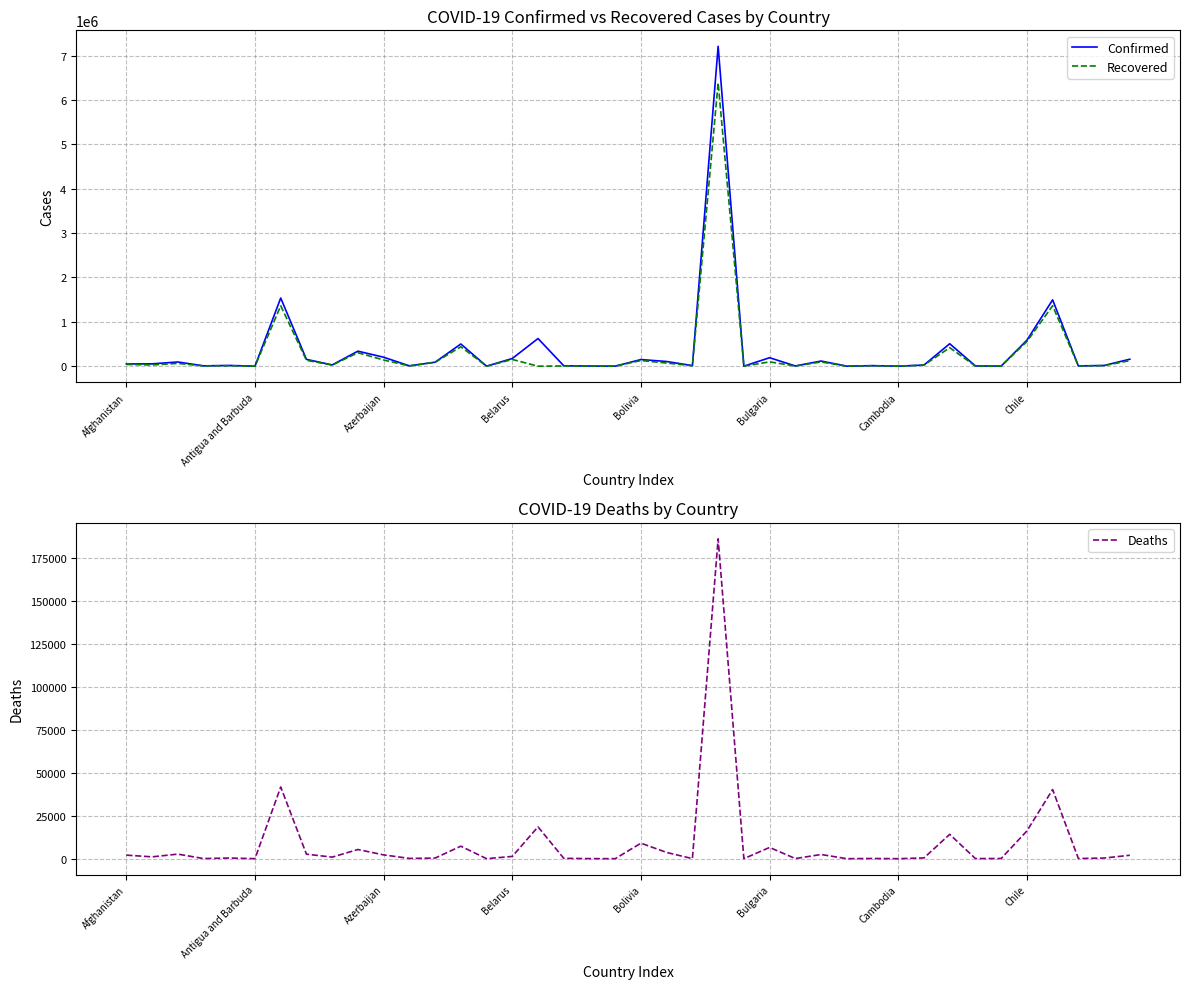

Rank the series by their maximum value, from highest to lowest.

Confirmed, Recovered, Deaths